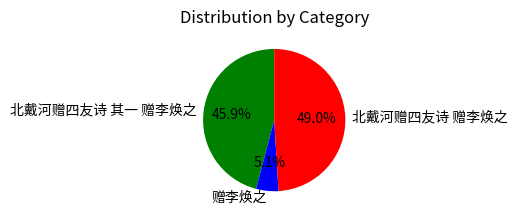

Which has a higher value, 赠李焕之 or 北戴河赠四友诗 赠李焕之?

北戴河赠四友诗 赠李焕之